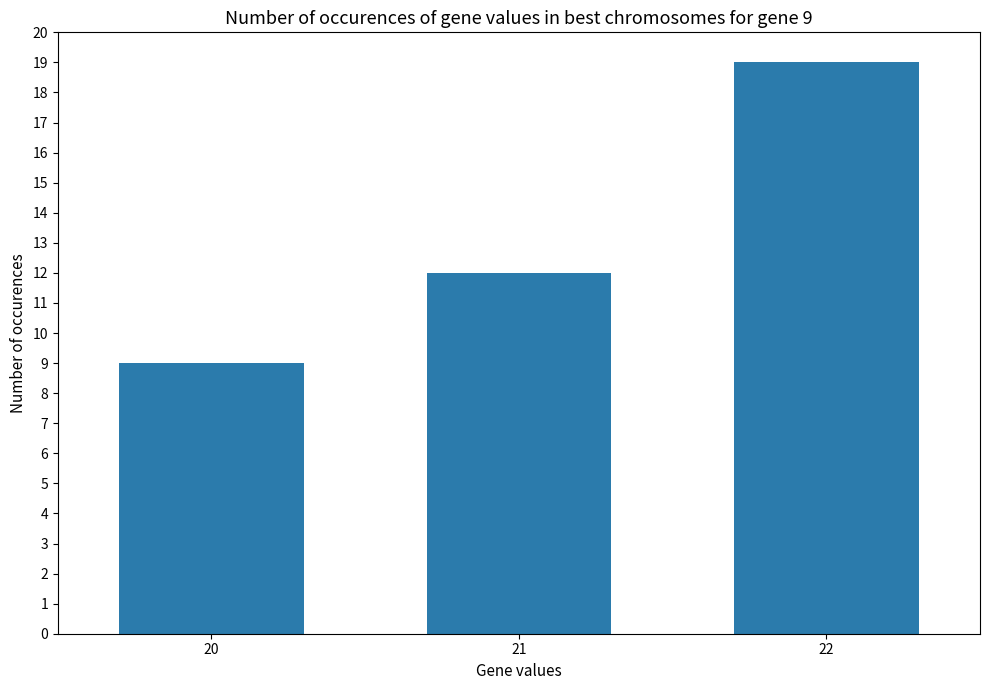

Does the chart contain stacked bars?

No